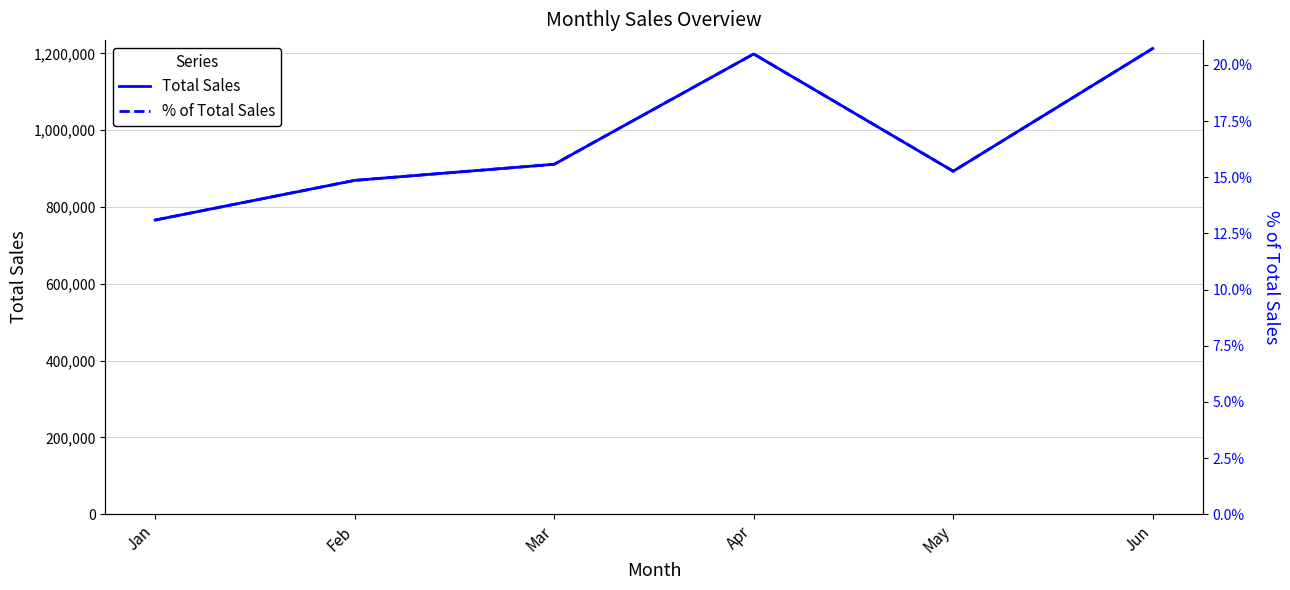

What is the value of the Total Sales point at the 5th from the left?

893150.0